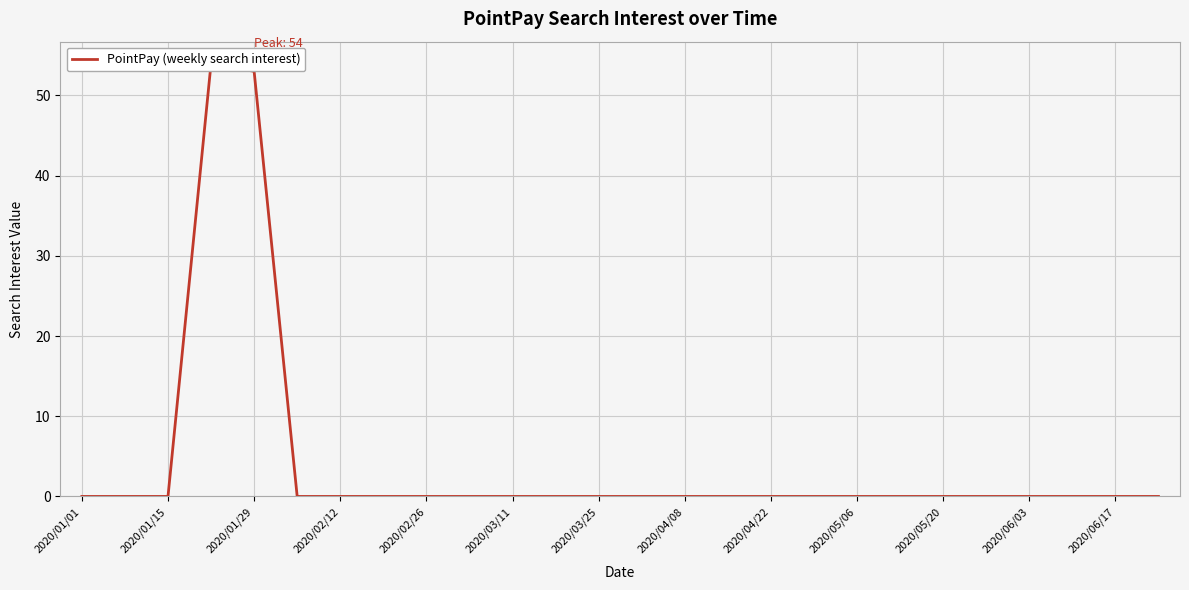

What position from the left is 2020/05/20?

21